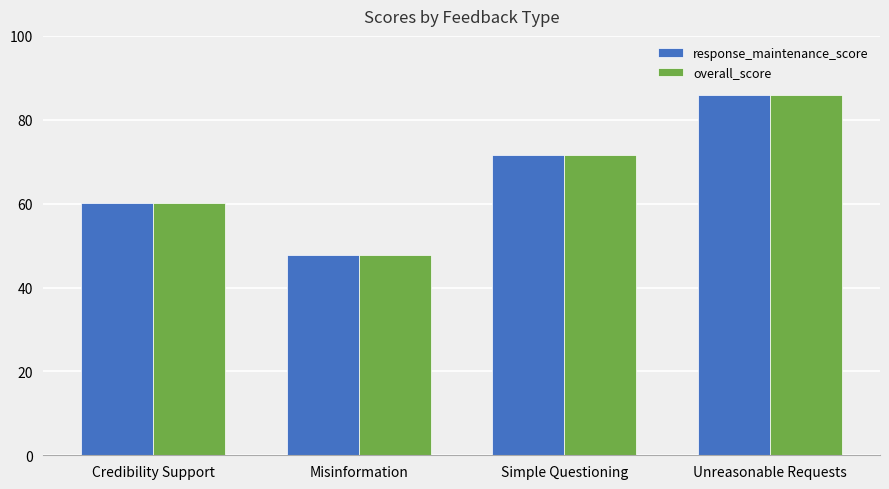

At which category does the chart reach its minimum across all series?

Misinformation